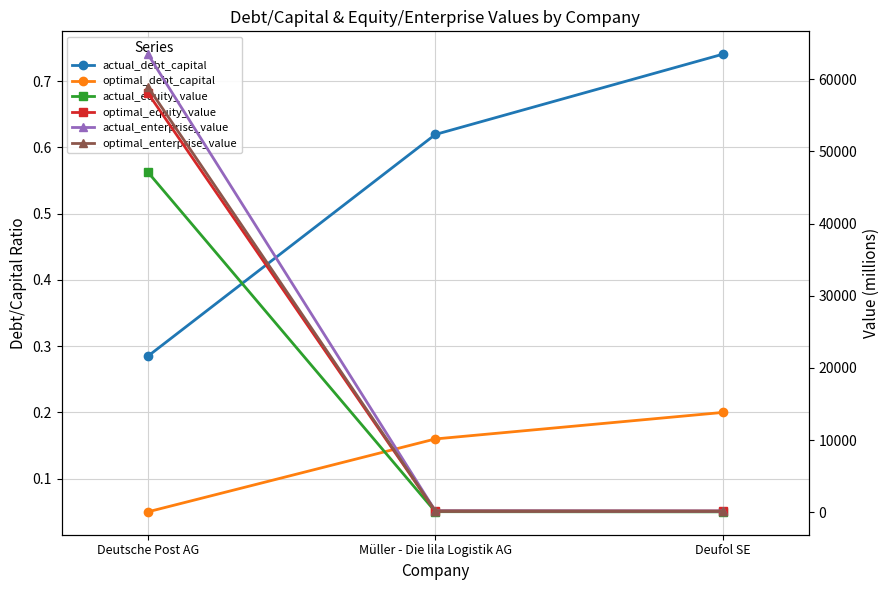

What is the sum of all optimal_equity_value values?

58394.4